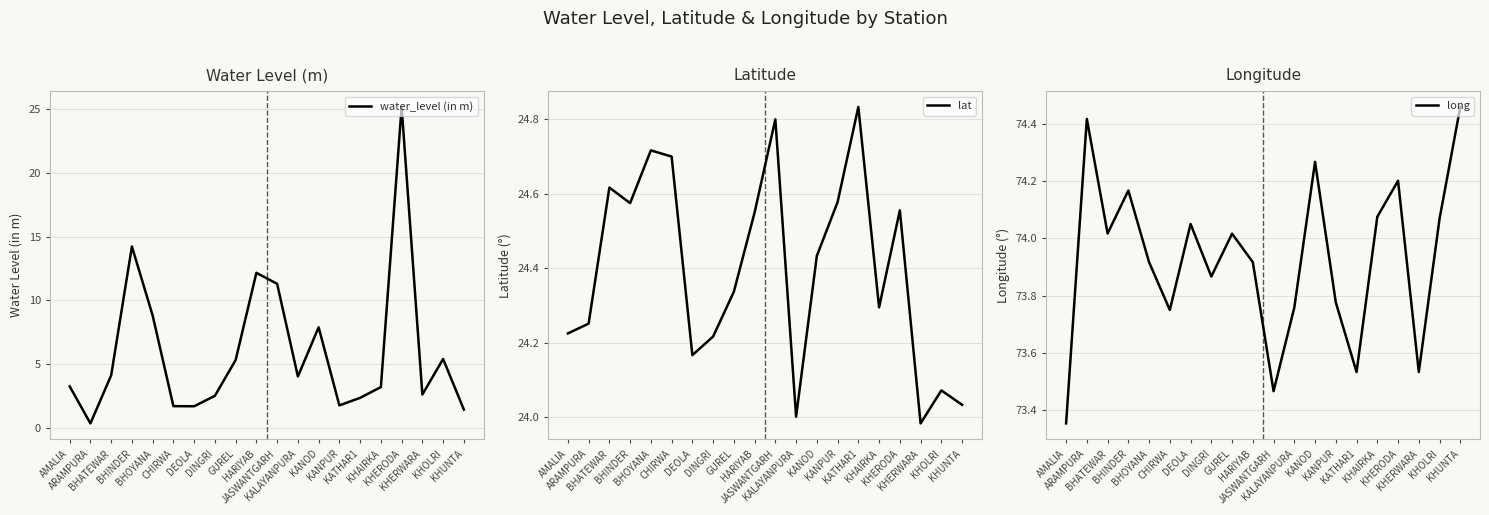

In lat, how many points are higher than both neighbors (excluding endpoints)?

6